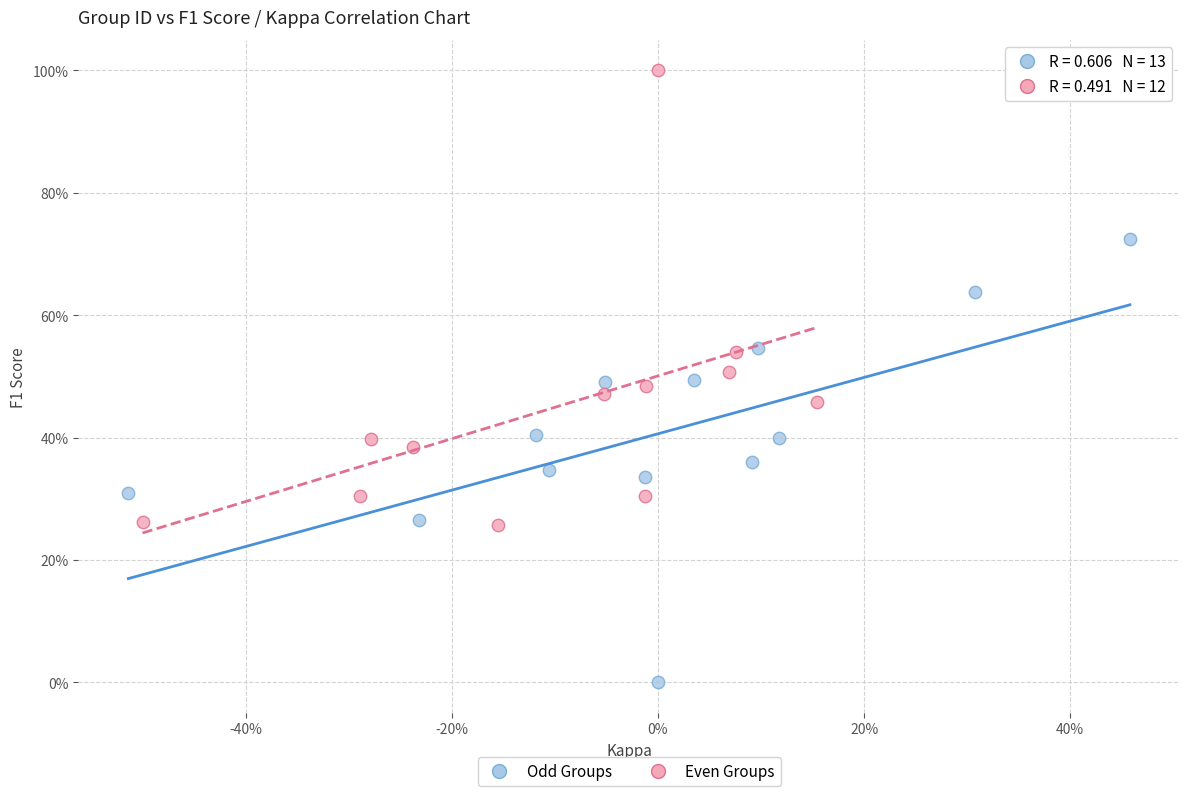

Which series has the widest spread of Y values?

Even Groups